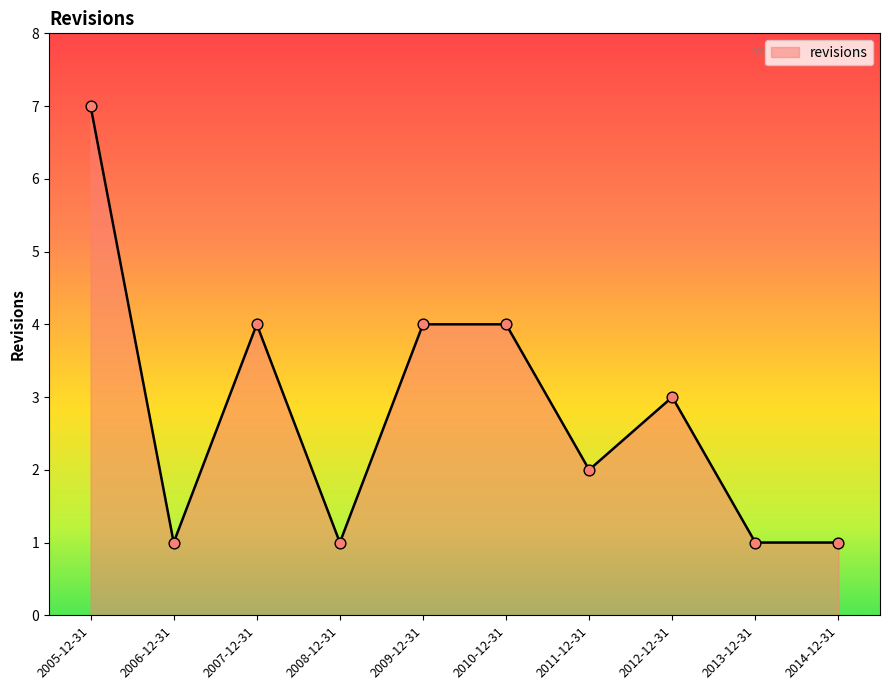

What is the change in value from 2007-12-31 to 2011-12-31?

-2